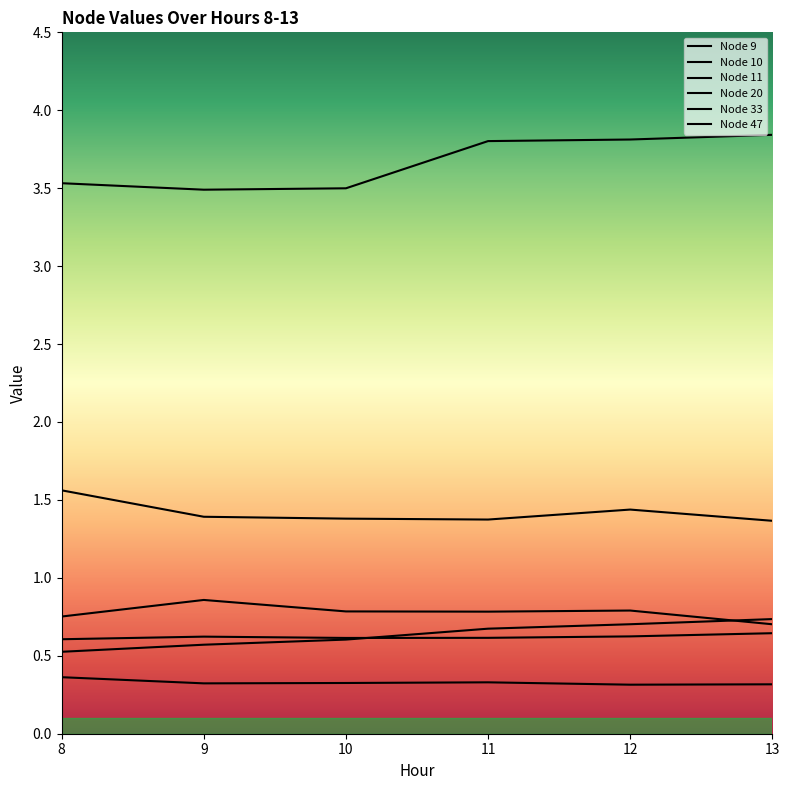

The value of Node 47 at 13 is 0.5. True or false?

False